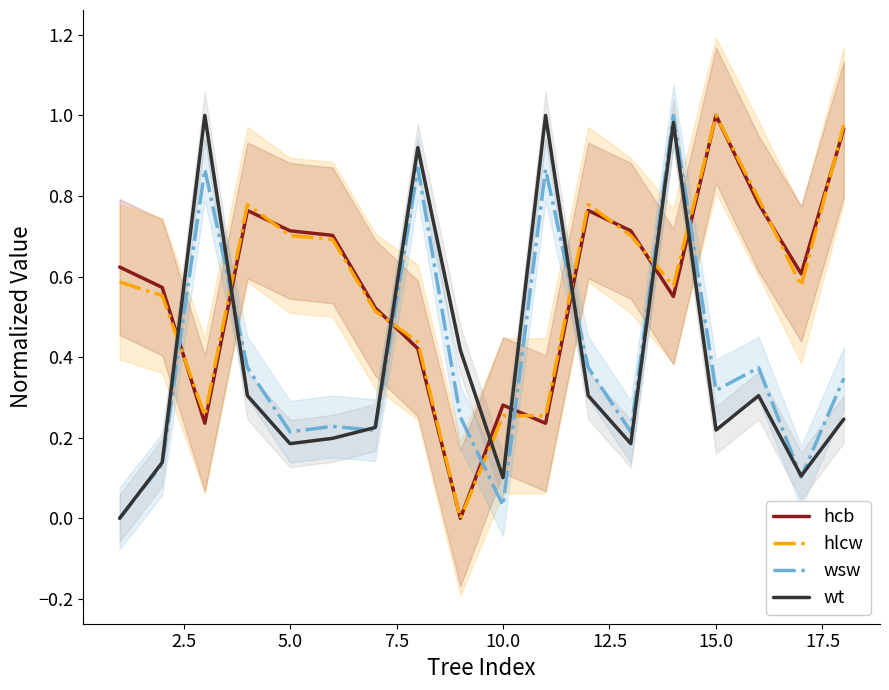

Rank the series by their maximum value, from lowest to highest.

hcb, hlcw, wsw, wt